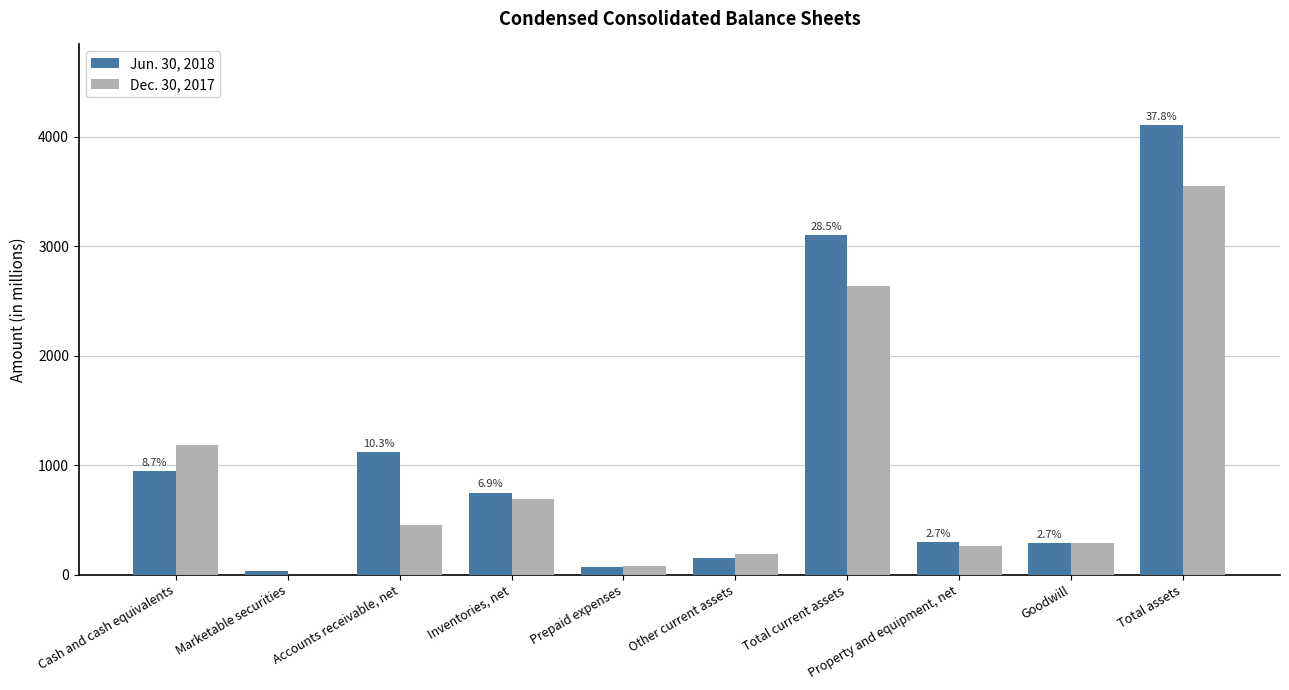

At which category is the sum across all series the highest?

Total assets